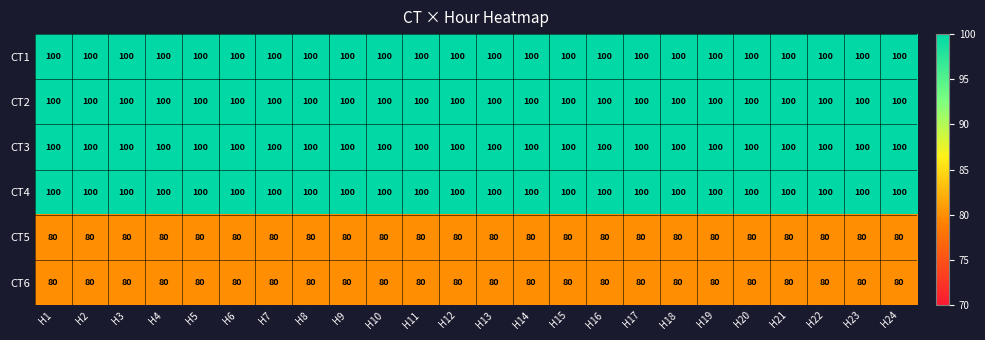

The CT1 series shows 171 at H1. True or false?

False